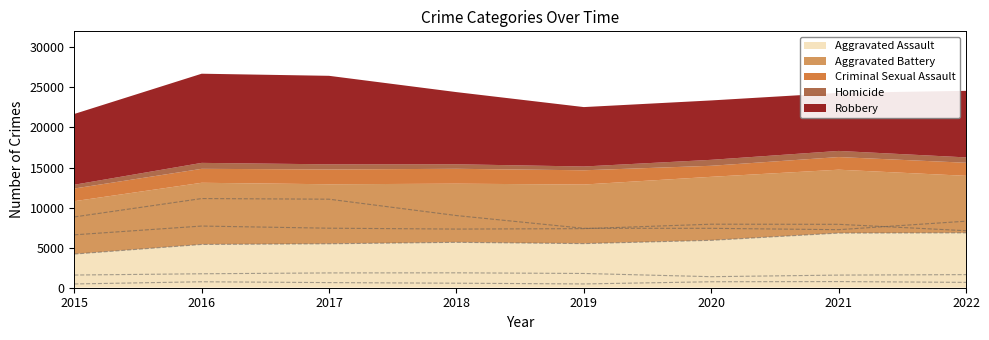

True or false: Homicide has a value of 1042 at 2020.

False